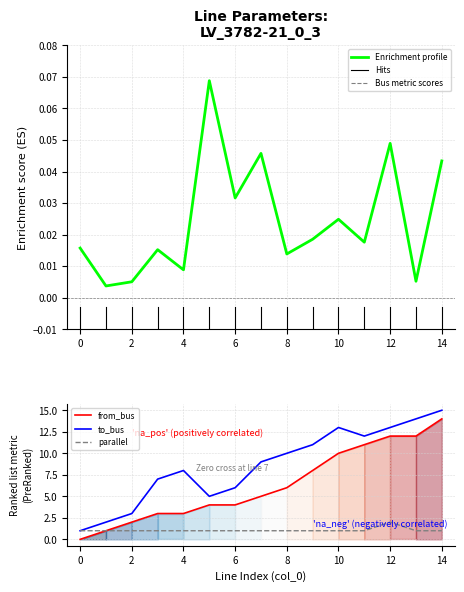

Rank the categories by from_bus value from lowest to highest.

0, 1, 2, 3, 4, 5, 6, 7, 8, 9, 10, 11, 12, 13, 14